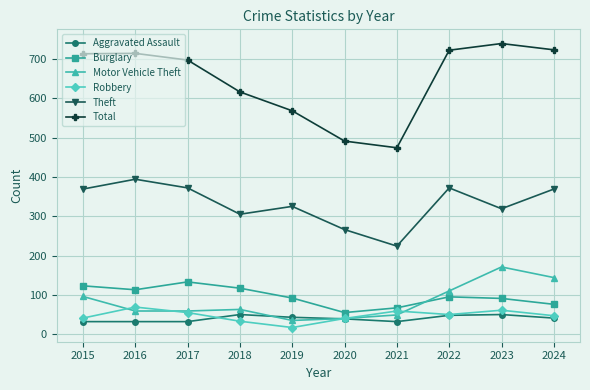

True or false: Motor Vehicle Theft and Total intersect in this chart.

False